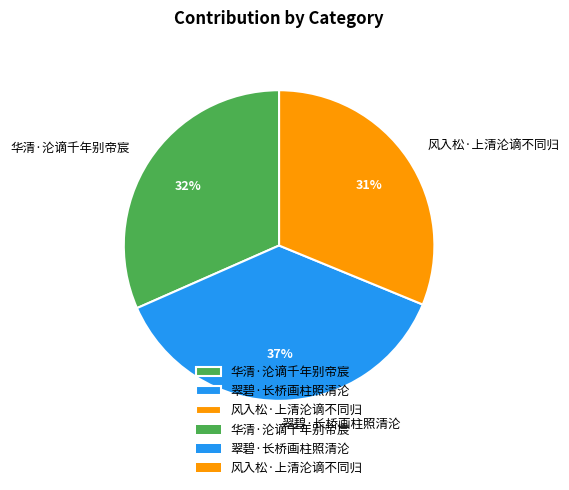

Does 翠碧·长桥画柱照清沦 account for over 50% of the chart?

No